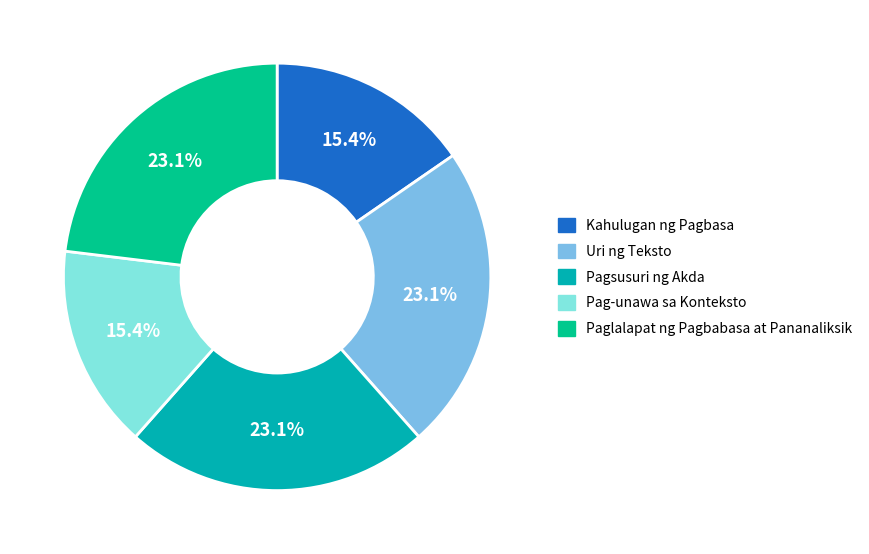

Count the number of slices in the pie.

5